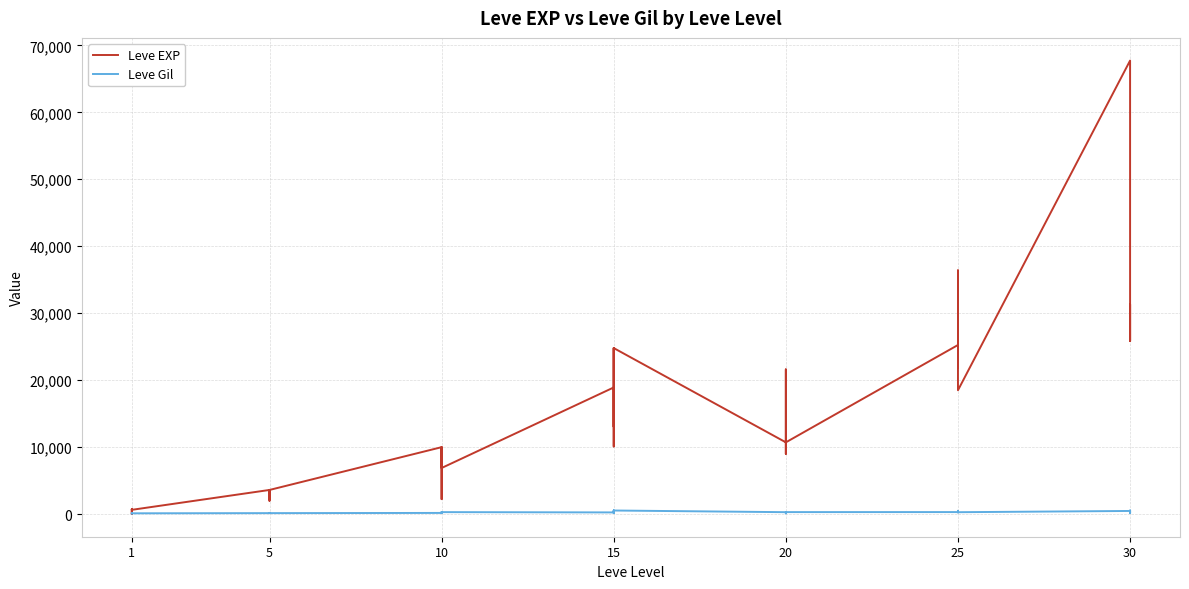

What are all the series names shown in the legend?

Leve EXP, Leve Gil